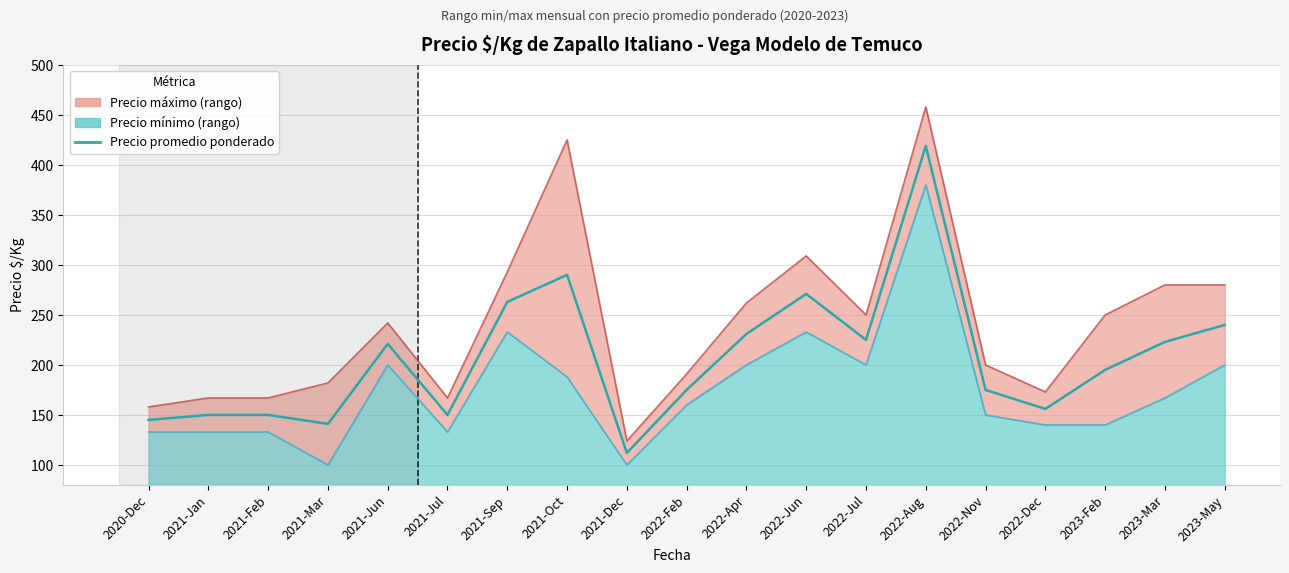

True or false: the data shows 112 at 2021-Dec.

True